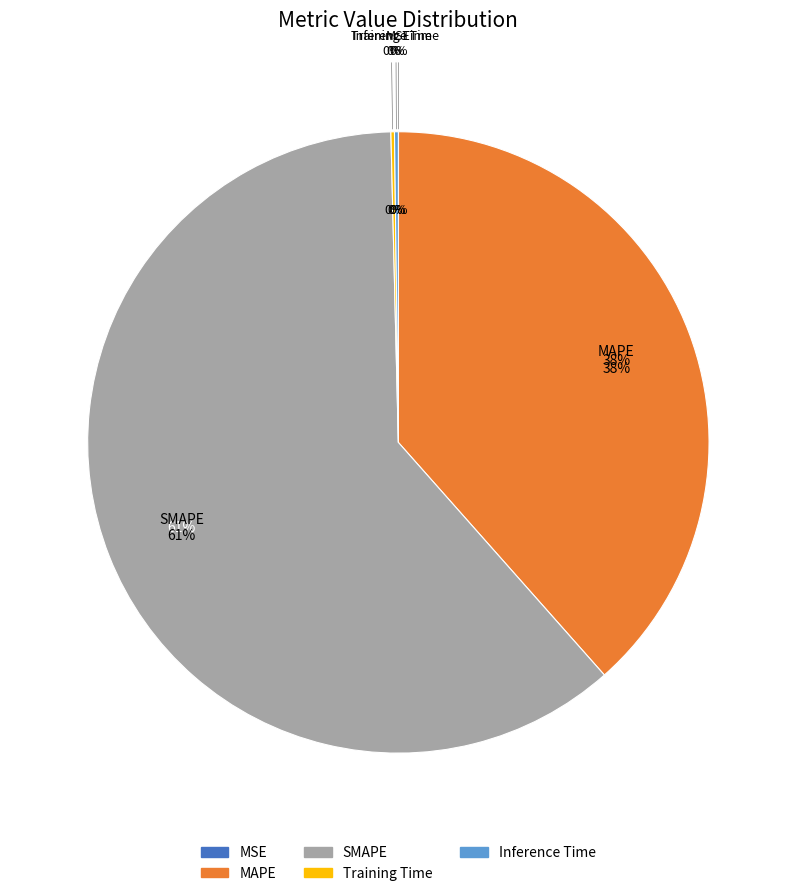

What percentage is the MAPE slice, to the nearest percent?

38%